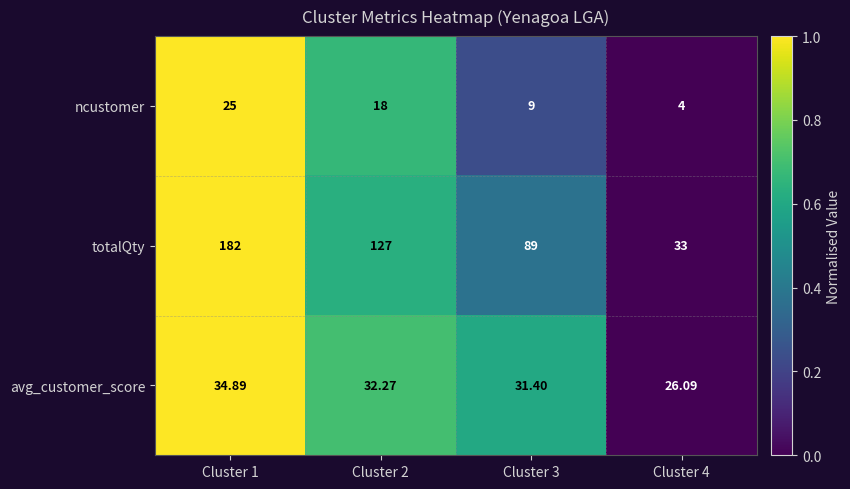

How many data points does each series have?

4